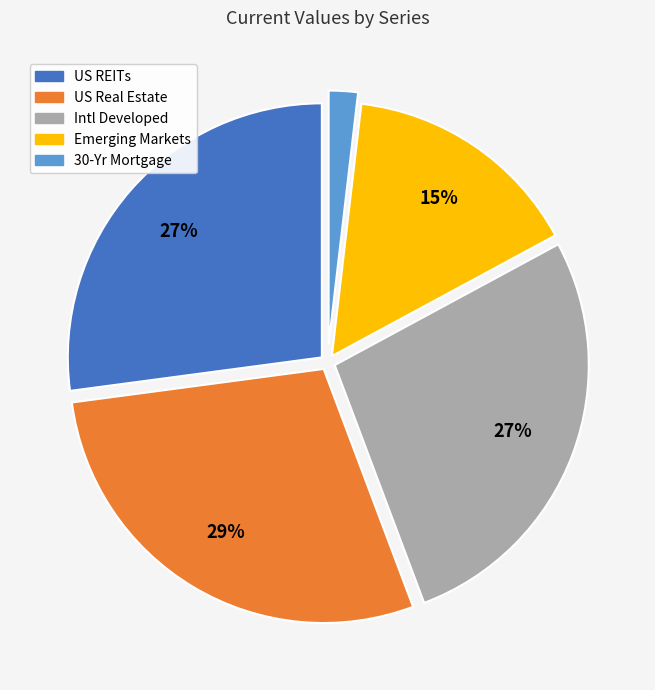

Count the number of slices in the pie.

5